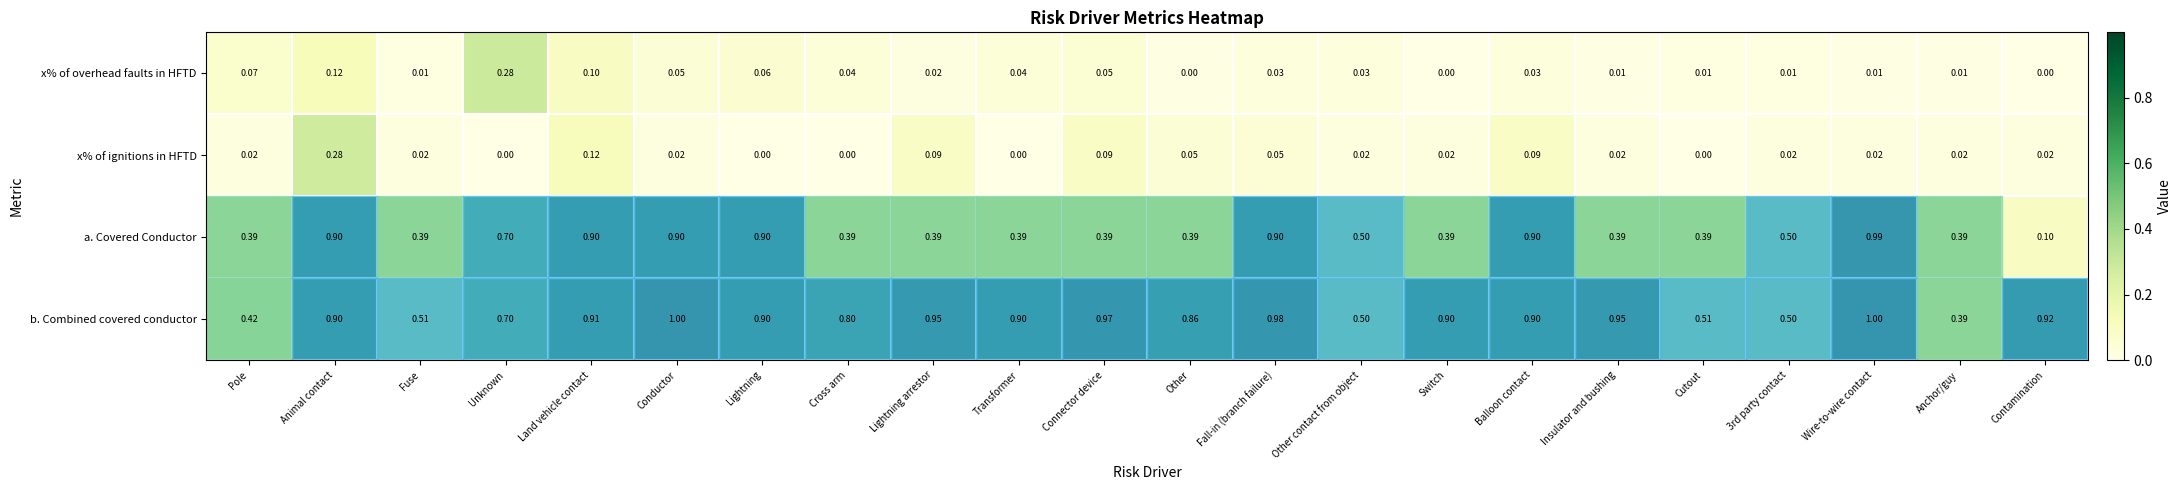

Is the value of x% of overhead faults in HFTD at Conductor greater than the value of x% of ignitions in HFTD at Anchor/guy?

Yes